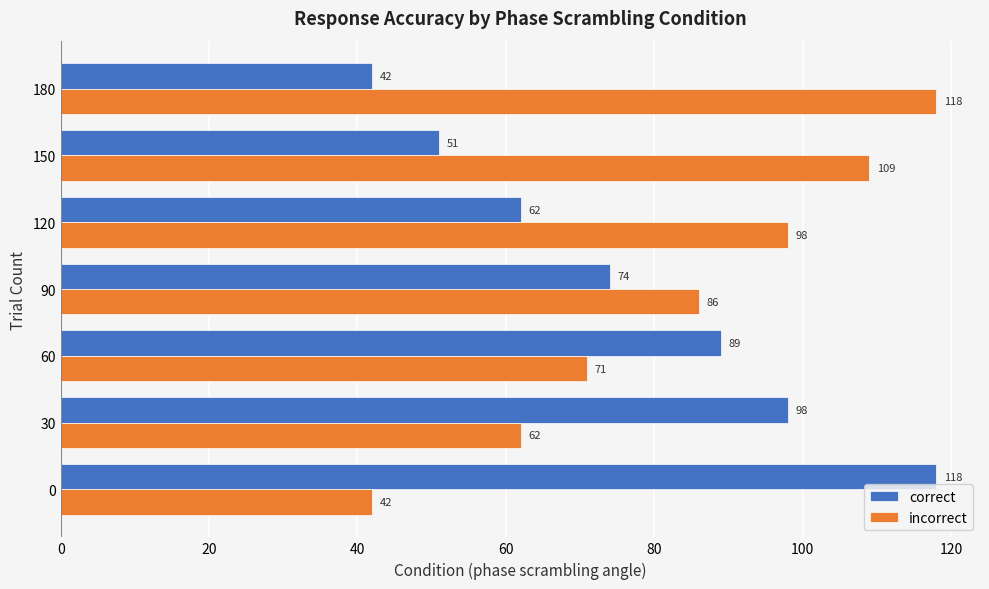

Count the number of data series in this chart.

2